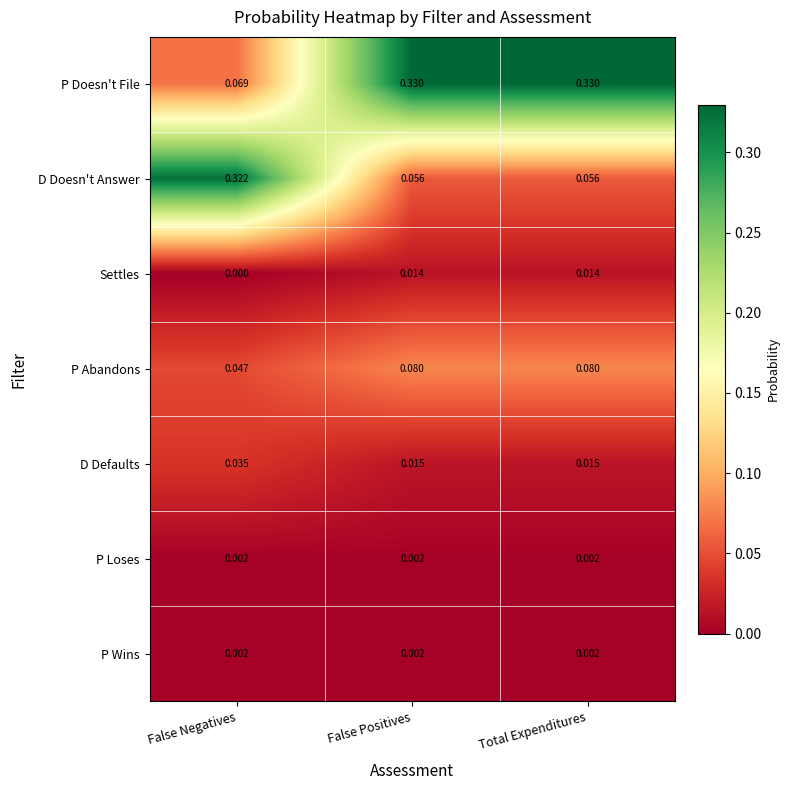

Which series has the largest total across all categories?

P Doesn't File